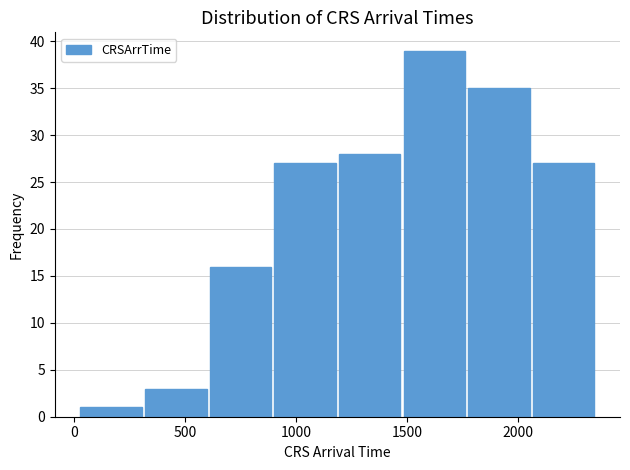

Which range on the x-axis has the tallest bar?

1500 to 1750